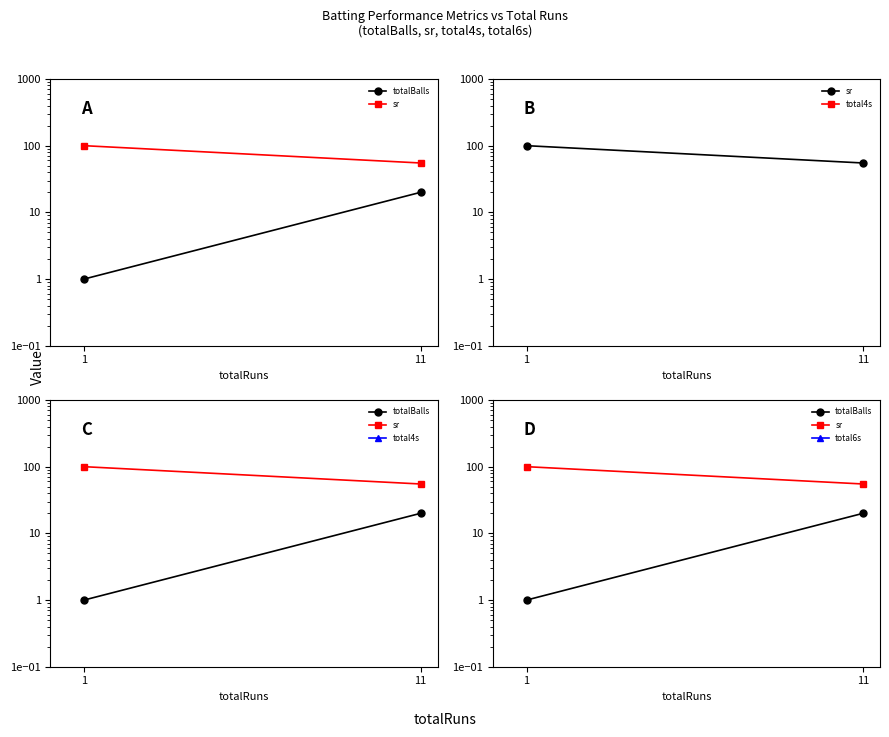

What are all the series names shown in the legend?

totalBalls, sr, total4s, total6s